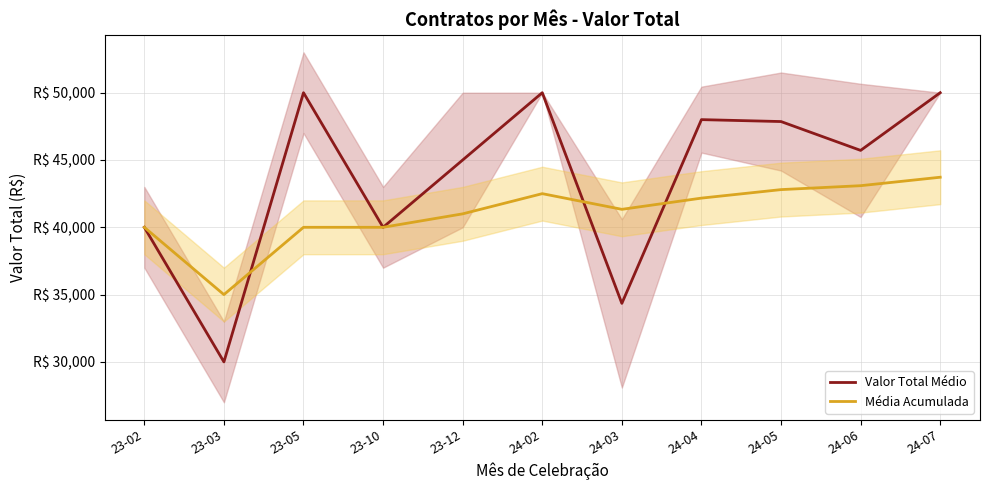

Reading left to right, transcribe all the data shown in this chart.

Valor Total Médio: 40000.0	30000.0	50000.0	40000.0	45000.0	50000.0	34348.0	48000.0	47857.1	45714.3	50000.0
Média Acumulada: 40000.0	35000.0	40000.0	40000.0	41000.0	42500.0	41335.4	42168.5	42800.6	43091.9	43719.9